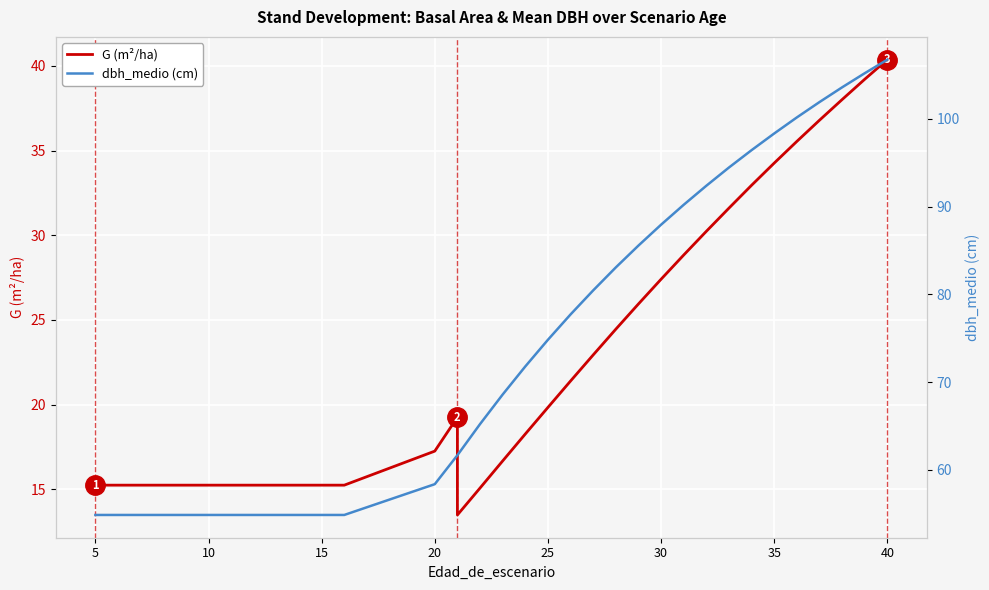

In G (m²/ha), how many points are higher than both neighbors (excluding endpoints)?

1